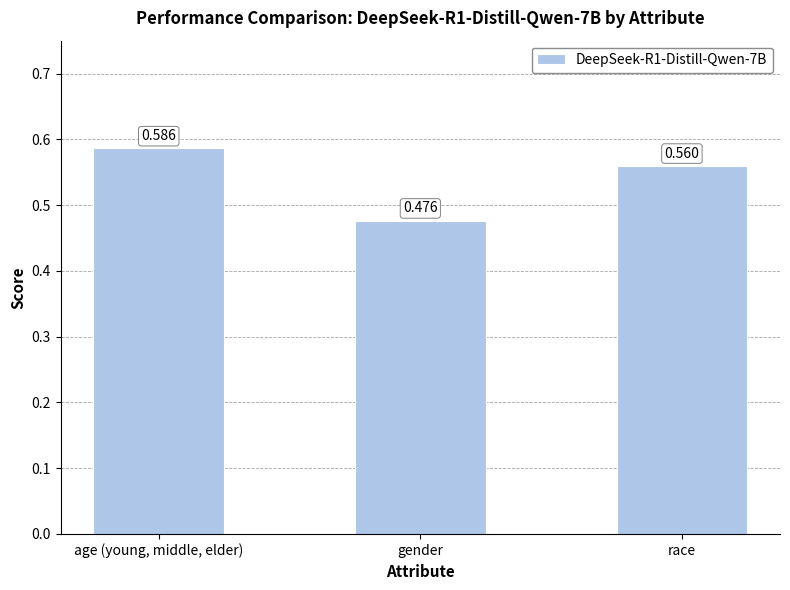

At which category does the chart reach its peak across all series?

age (young, middle, elder)